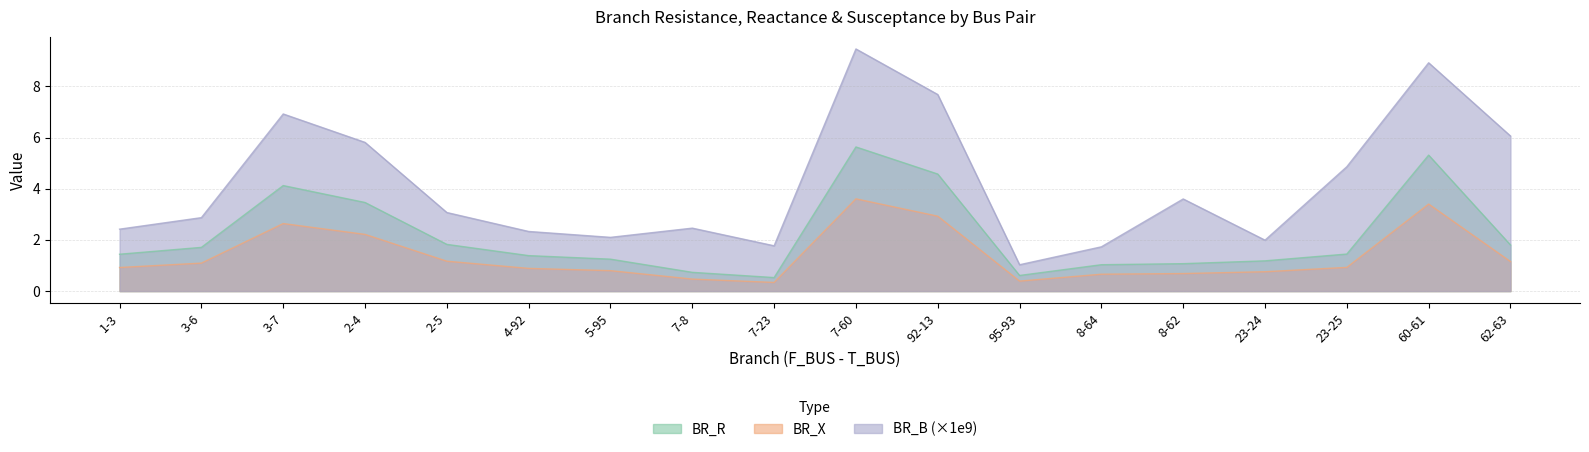

Count the number of data series in this chart.

3